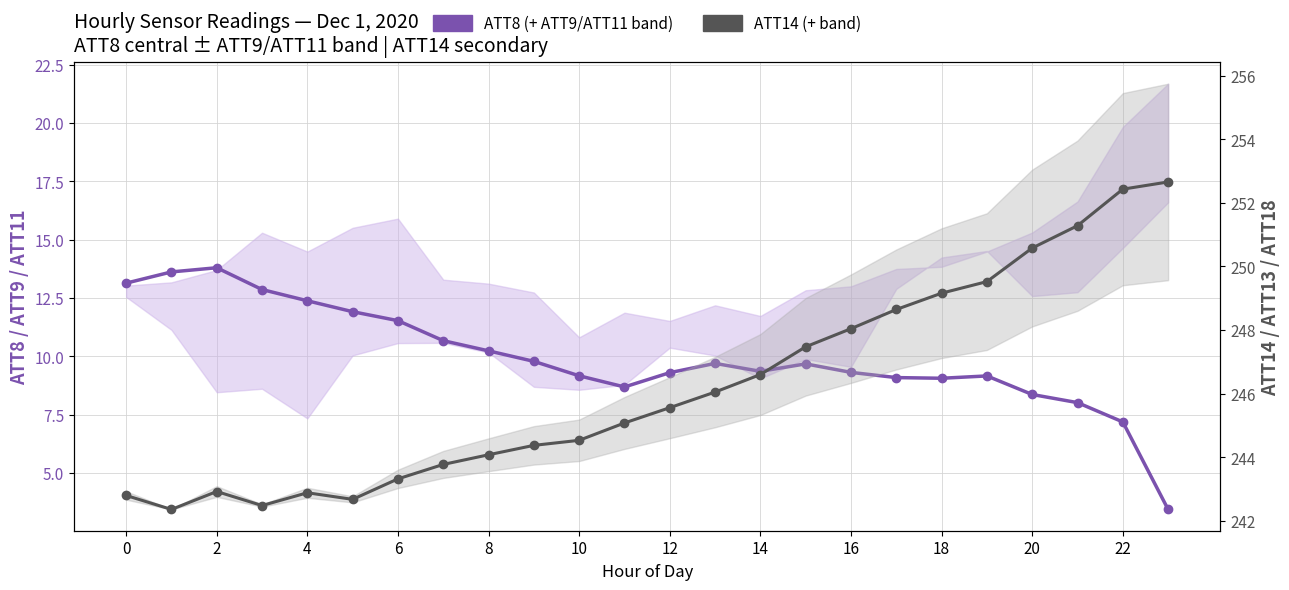

Reading right to left, extract all data points from this chart.

ATT8 (central estimate): 3.4	7.2	8.0	8.4	9.2	9.1	9.1	9.3	9.7	9.4	9.7	9.3	8.7	9.2	9.8	10.2	10.7	11.5	11.9	12.4	12.9	13.8	13.6	13.1
ATT14 (secondary): 252.7	252.4	251.3	250.6	249.5	249.2	248.6	248.0	247.5	246.6	246.0	245.6	245.1	244.5	244.4	244.1	243.8	243.3	242.7	242.9	242.5	242.9	242.4	242.8